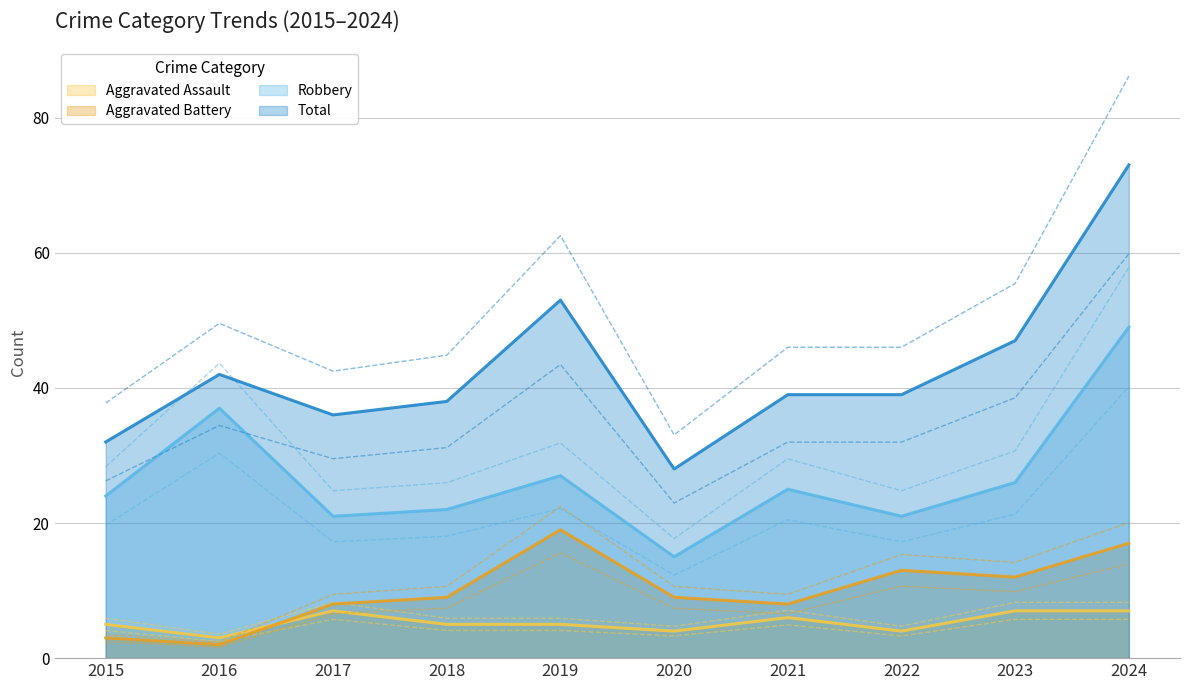

True or false: Total has a value of 66 at 2022.

False